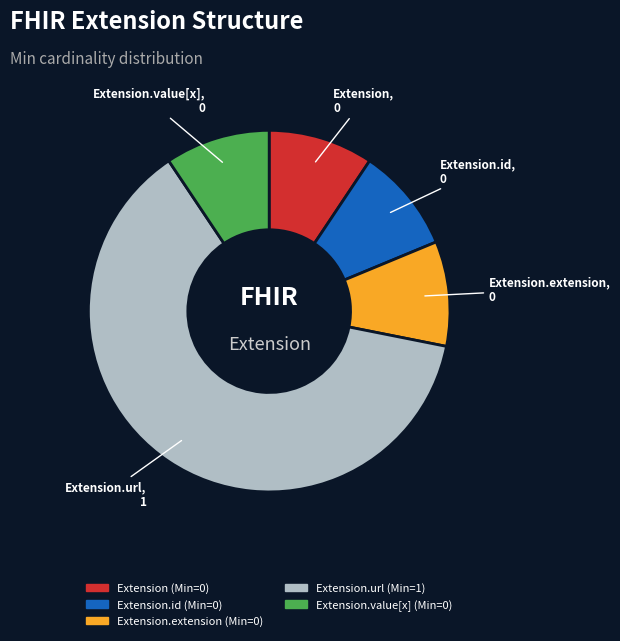

True or false: Extension.id accounts for 1% of the total.

False